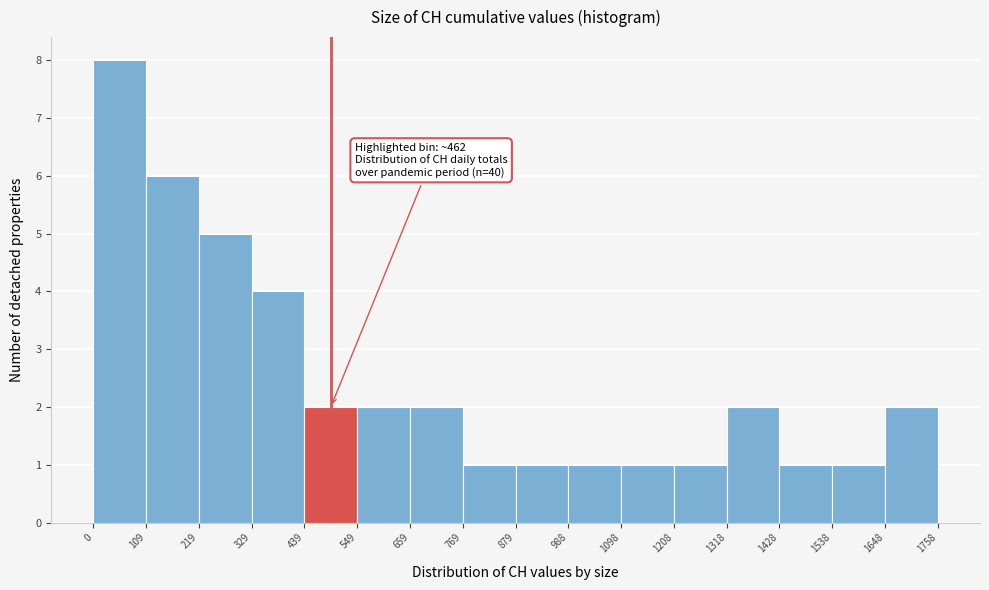

Which range on the x-axis has the tallest bar?

0 to 109